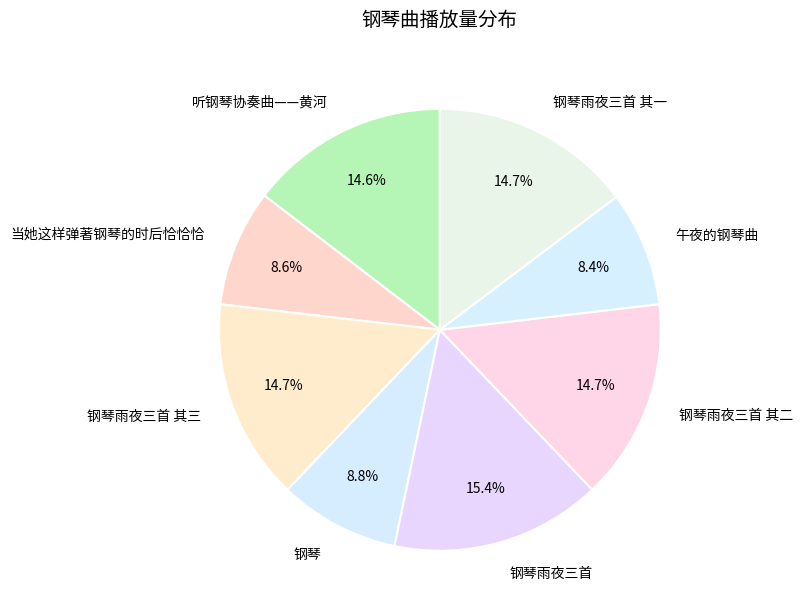

Count the number of slices in the pie.

8